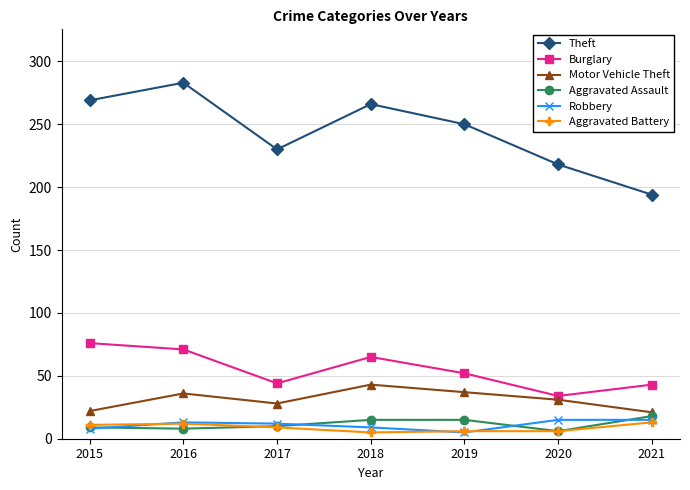

Which series has the widest spread of values?

Theft